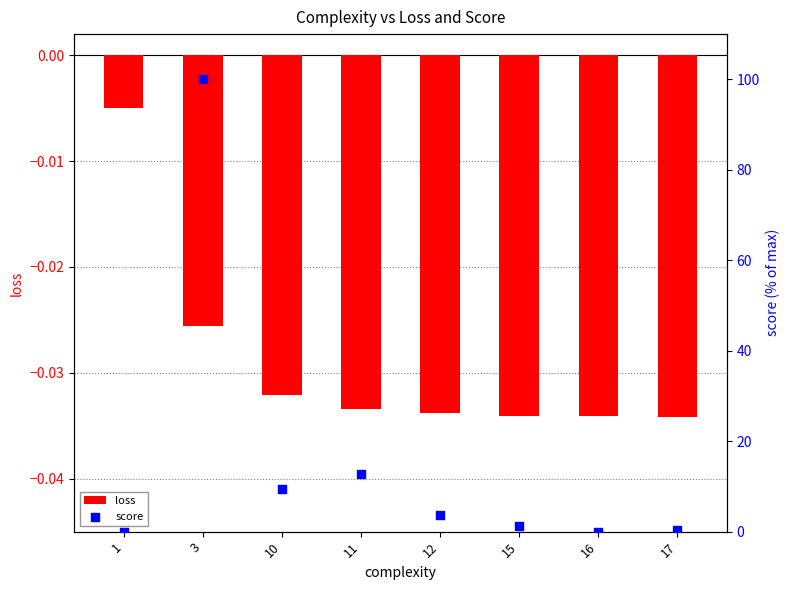

Which series has the widest spread of Y values?

score